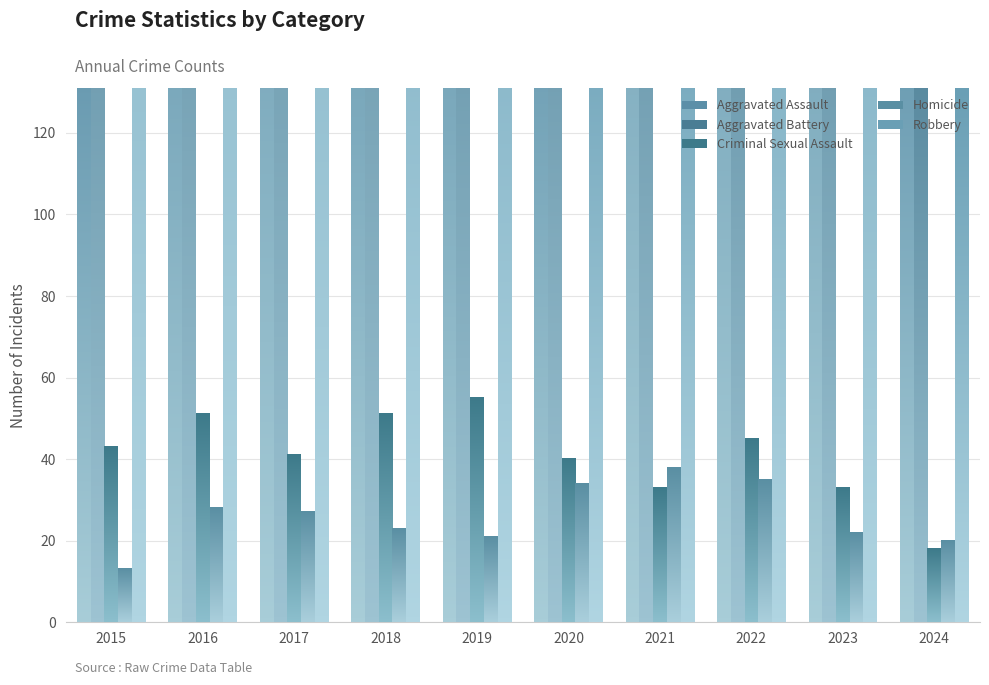

What is the value of the Aggravated Assault bar at the 7th from the left?

295